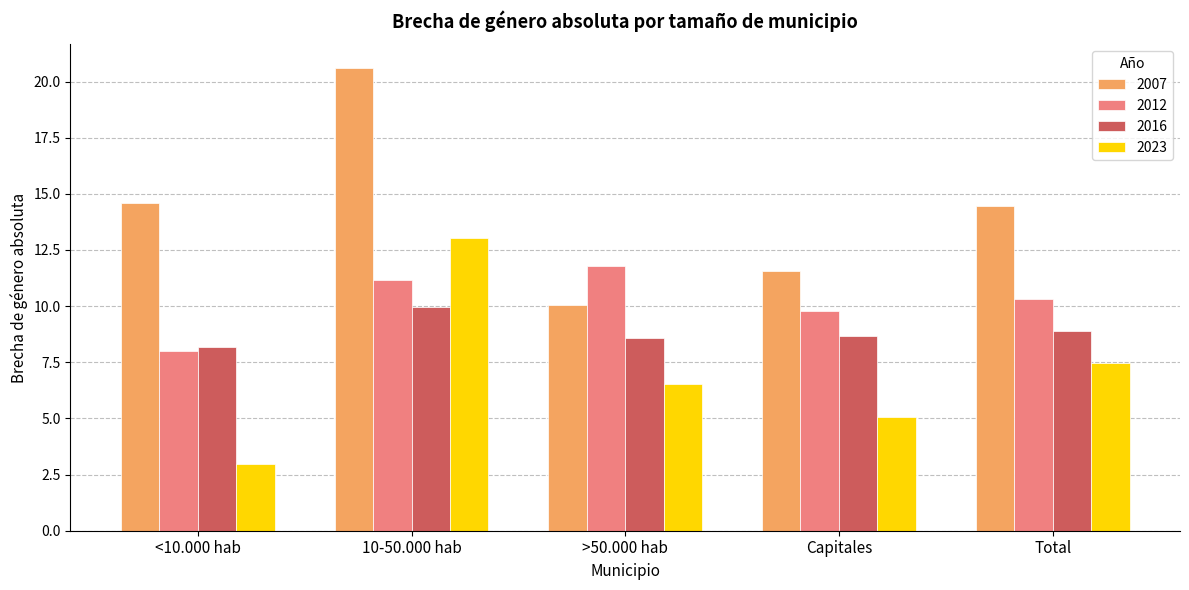

At which label does 2016 reach its minimum?

<10.000 hab